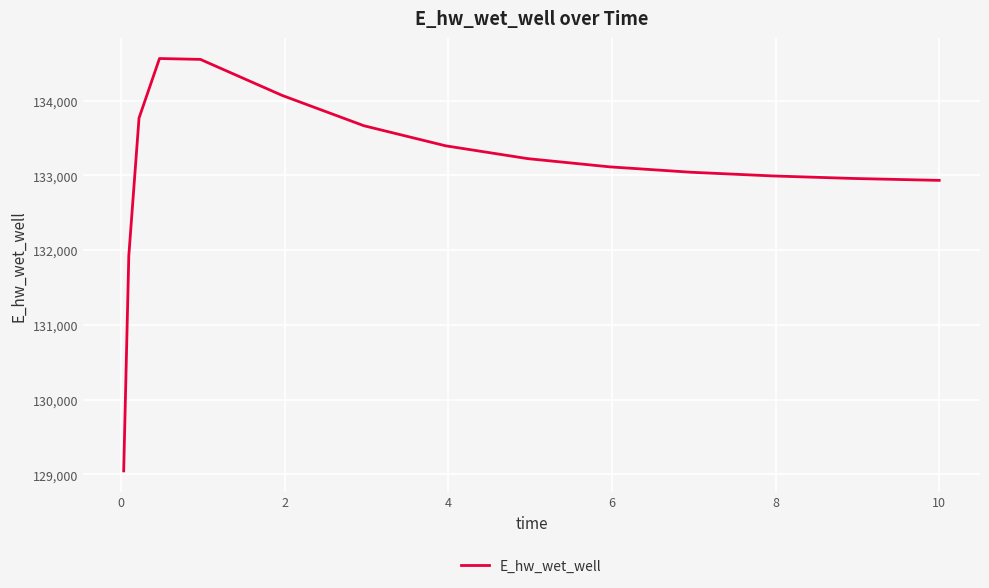

What is the difference between the maximum and minimum values?

5516.9